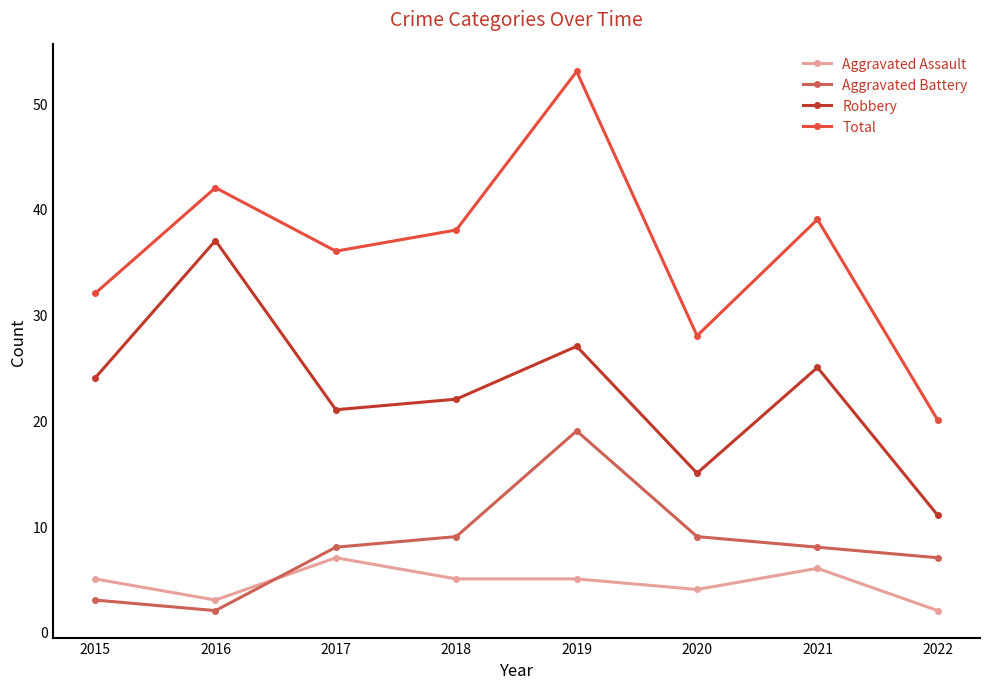

At which label is Aggravated Assault closest to 4?

2020